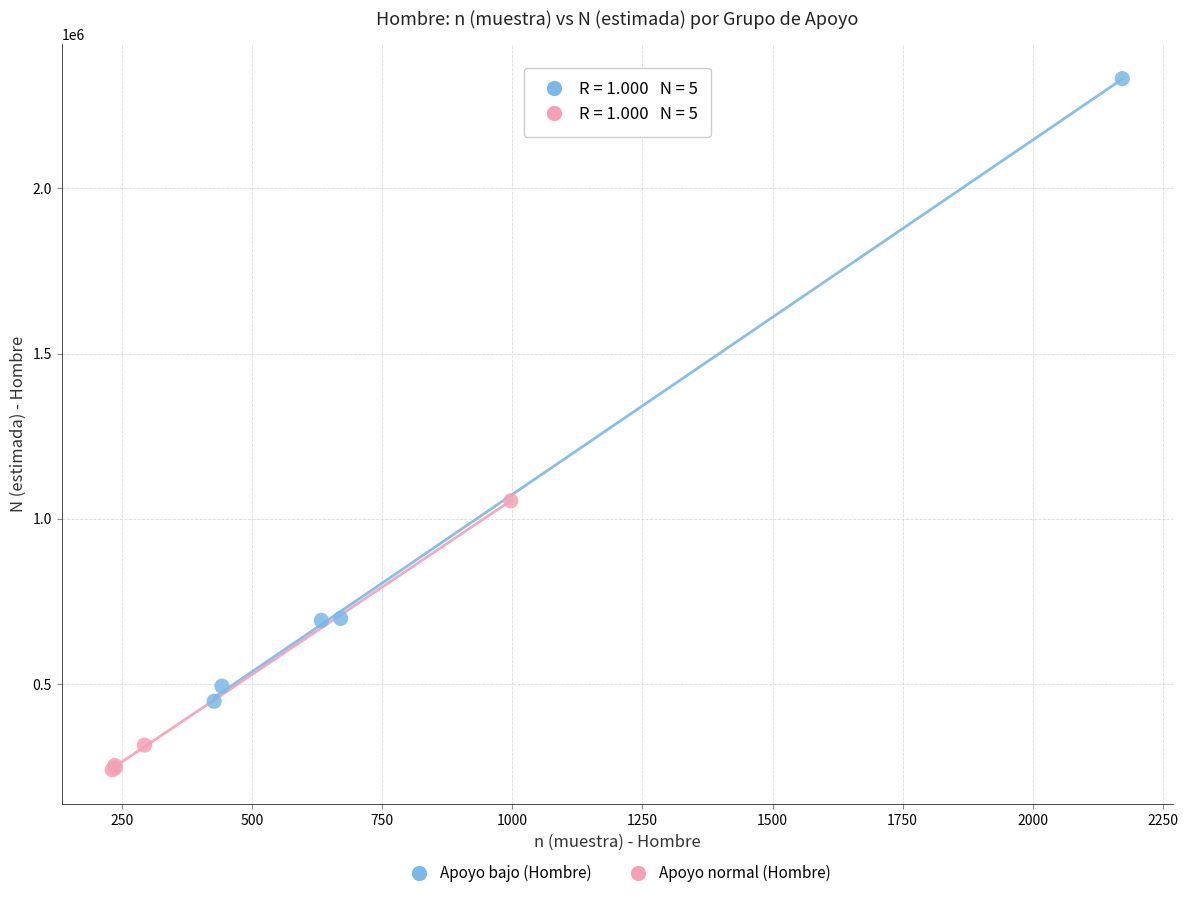

Which series contains the highest Y value?

Apoyo bajo (Hombre)